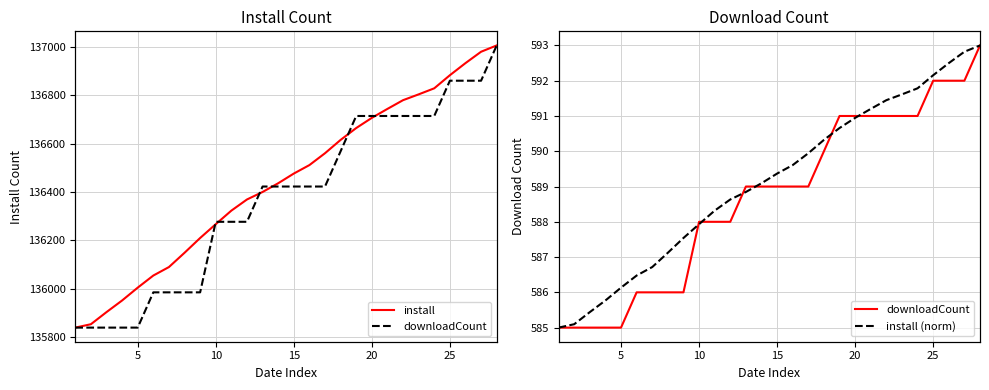

Which series has the widest spread of values?

install